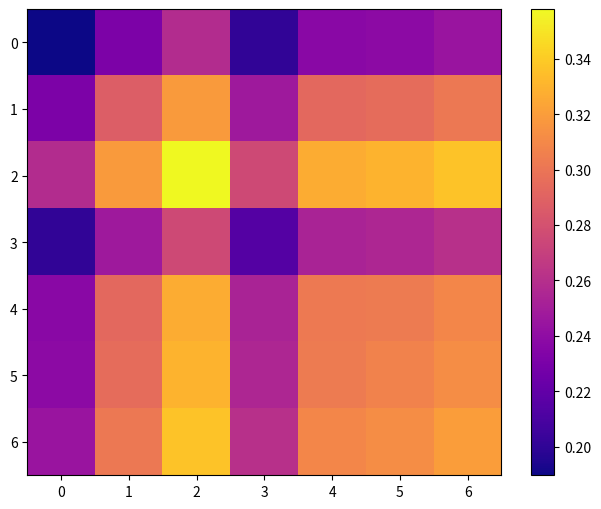

What is the minimum value shown in the chart?

0.2